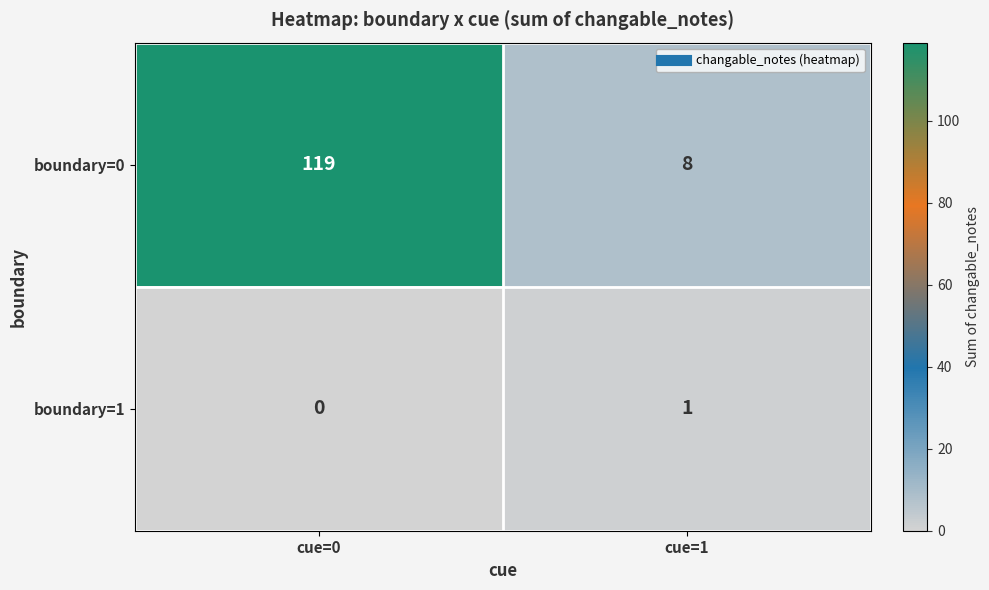

Which series has the largest range (max minus min)?

boundary=0